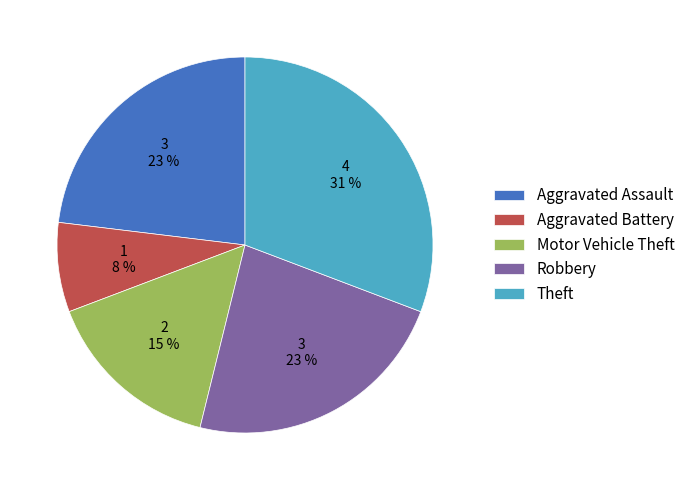

To the nearest percent, what is the average slice percentage?

20%